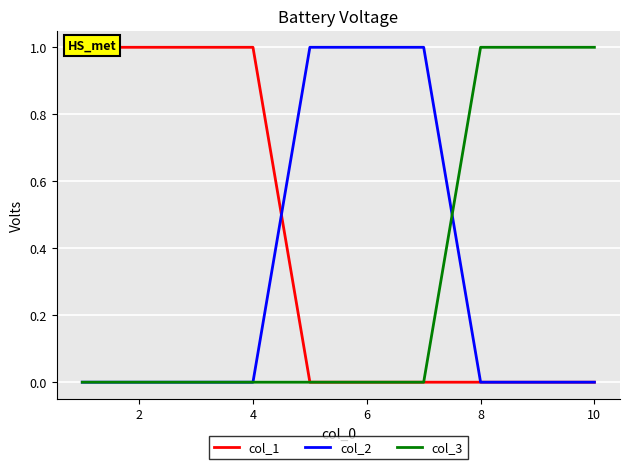

After their last crossing, which series has the higher values: col_3 or col_2?

col_3